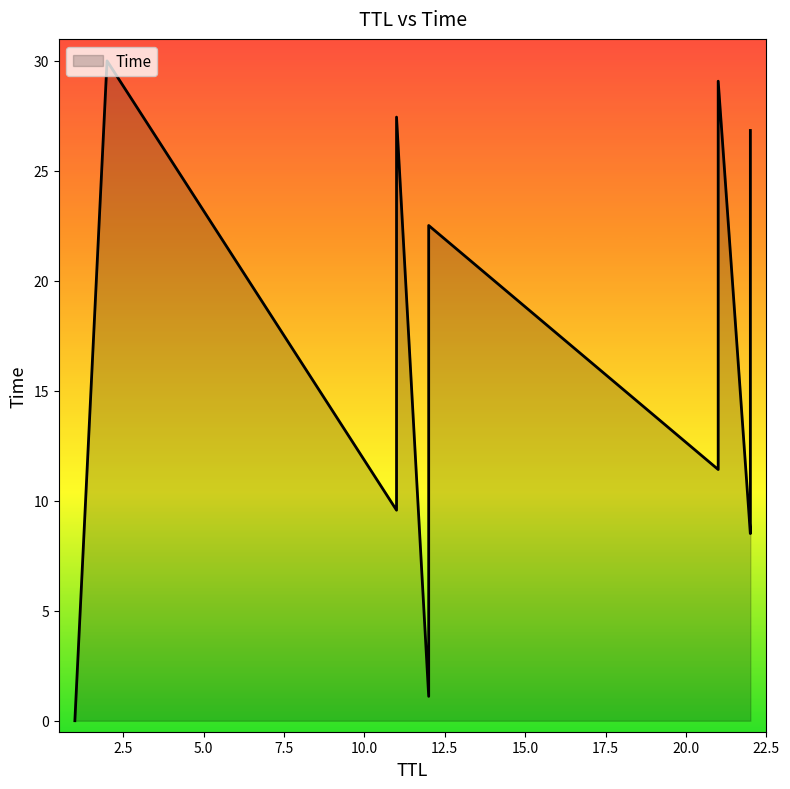

Where is the data nearest to the value 15?

12